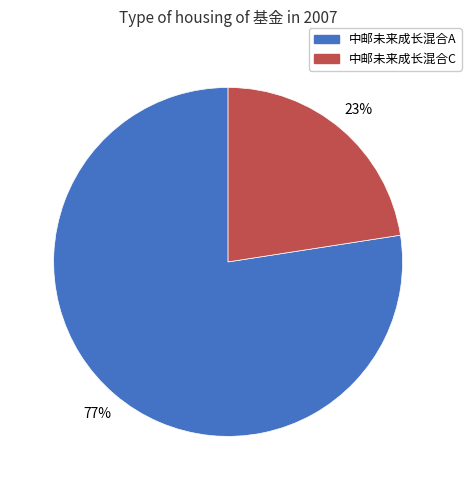

Is the sum of 中邮未来成长混合A and 中邮未来成长混合C greater than half?

Yes